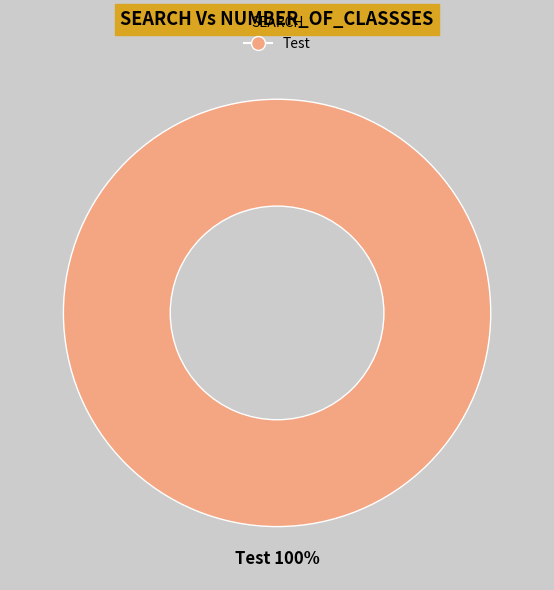

What is the majority slice?

Test